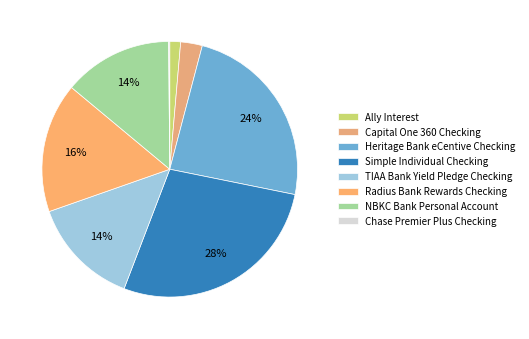

To the nearest percent, what is the difference between the largest and smallest slice percentages?

27%